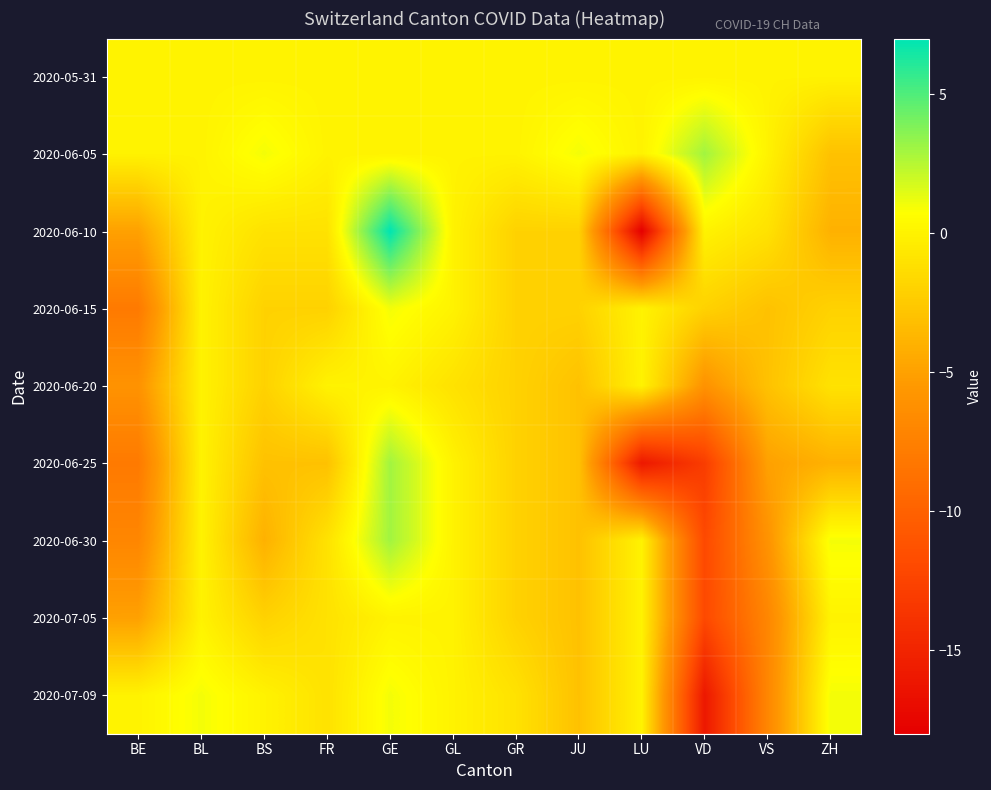

At which category is the sum across all series the highest?

GE